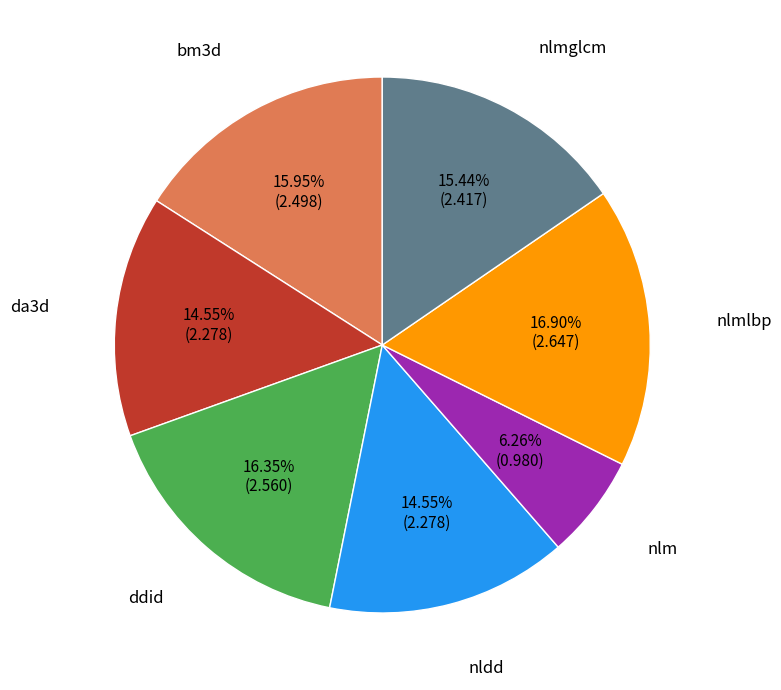

To the nearest percent, what percentage of the pie is bm3d?

16%